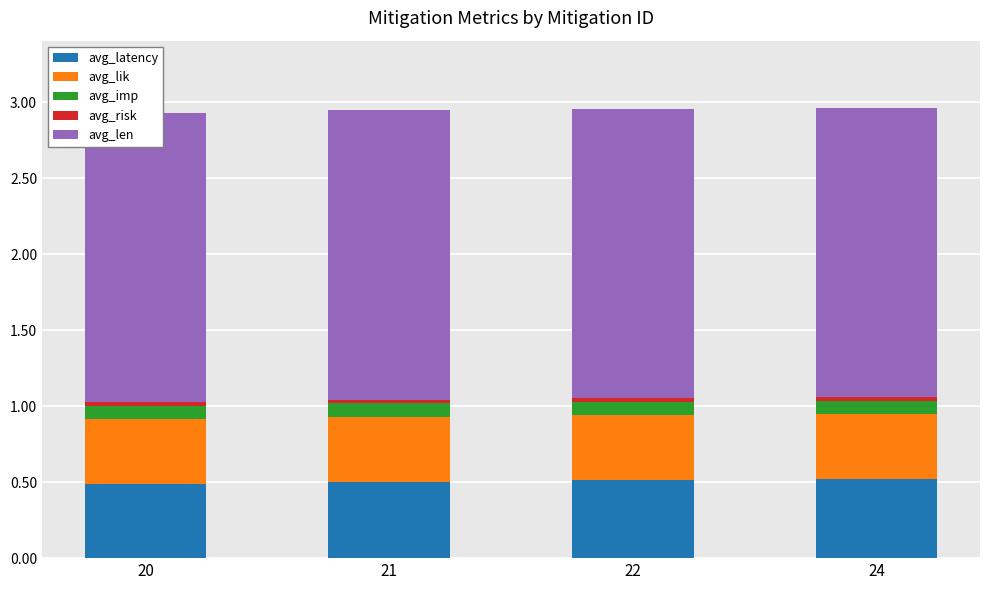

At which label is avg_len closest to 1?

20